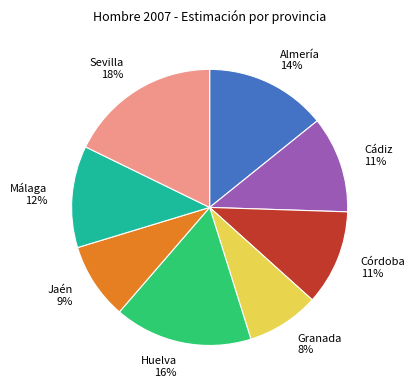

Which has a higher value, Cádiz or Almería?

Almería